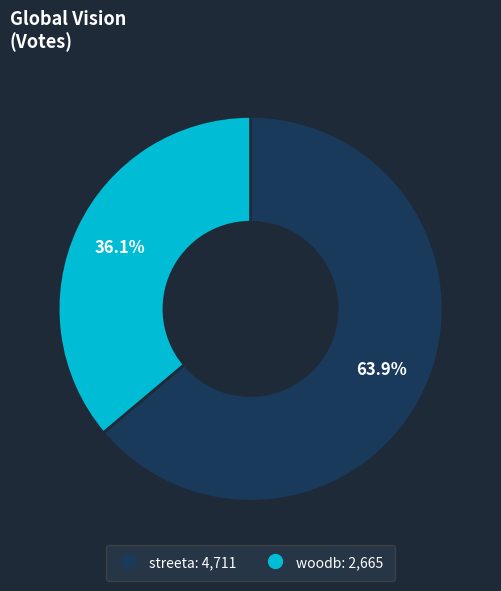

What is the majority slice?

streeta